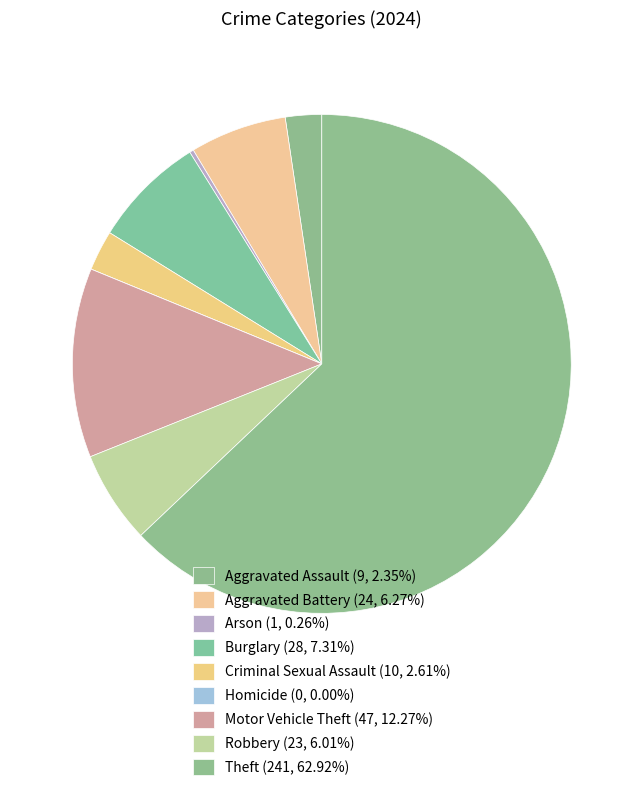

To the nearest percent, what percentage of the pie is Aggravated Assault?

2%